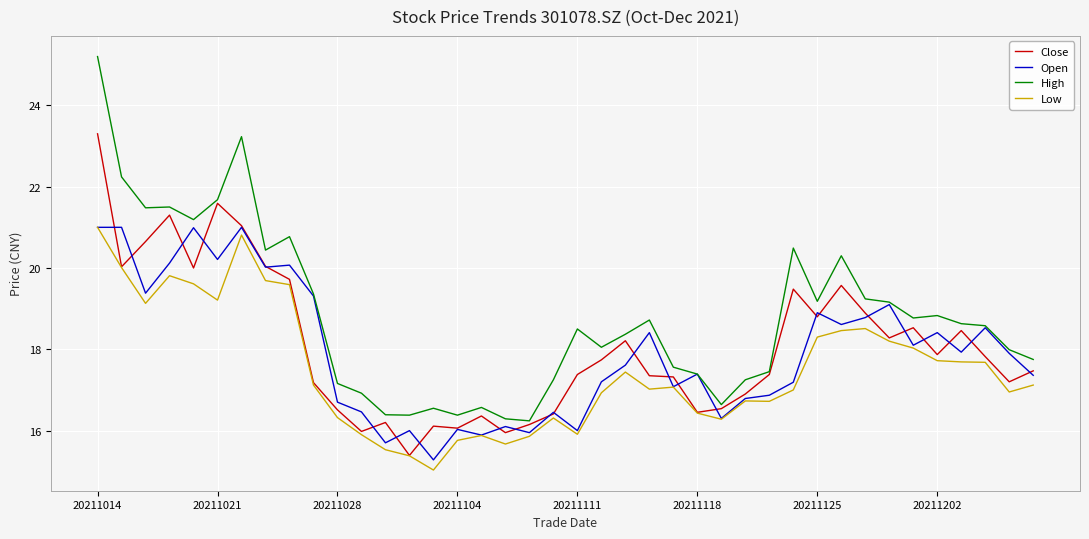

Which series has the widest spread of values?

High